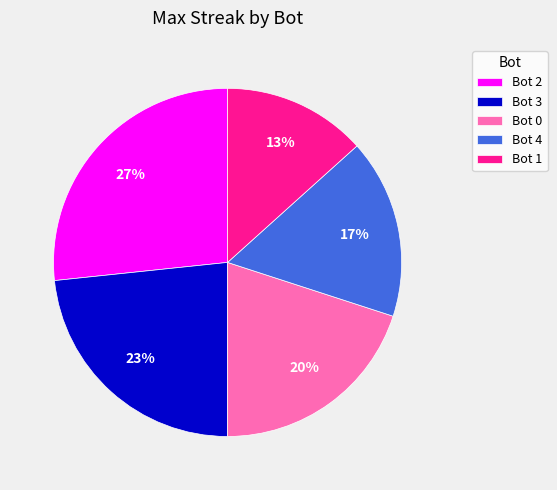

True or false: Bot 0 accounts for 33% of the total.

False